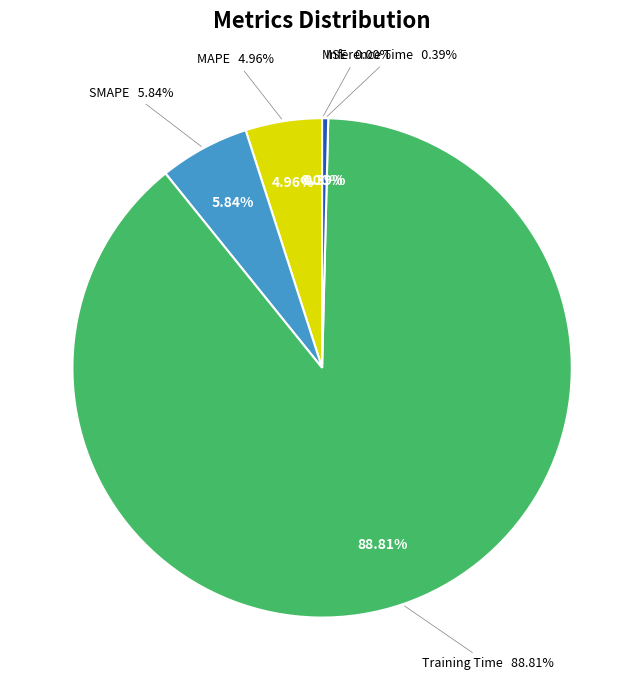

To the nearest percent, what is the difference between the largest and smallest slice percentages?

89%